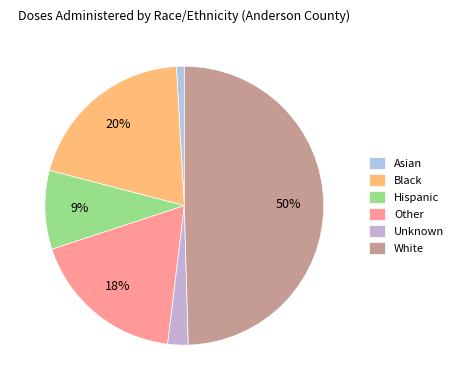

Between Other and Asian, which is larger?

Other